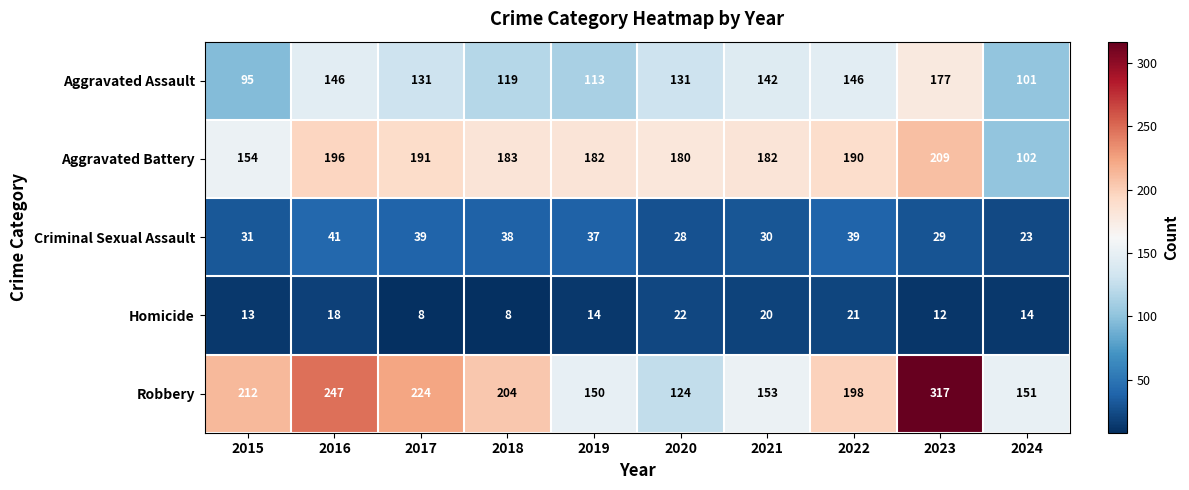

What is the difference between the maximum and second lowest values in the Homicide series?

14